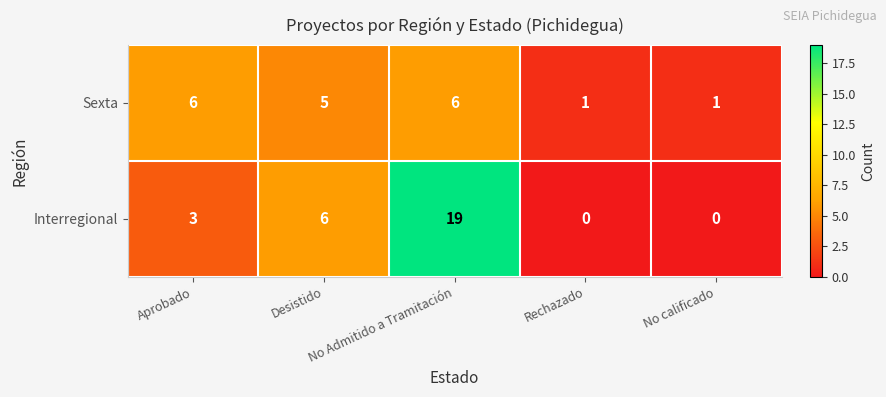

Count the number of data series in this chart.

2